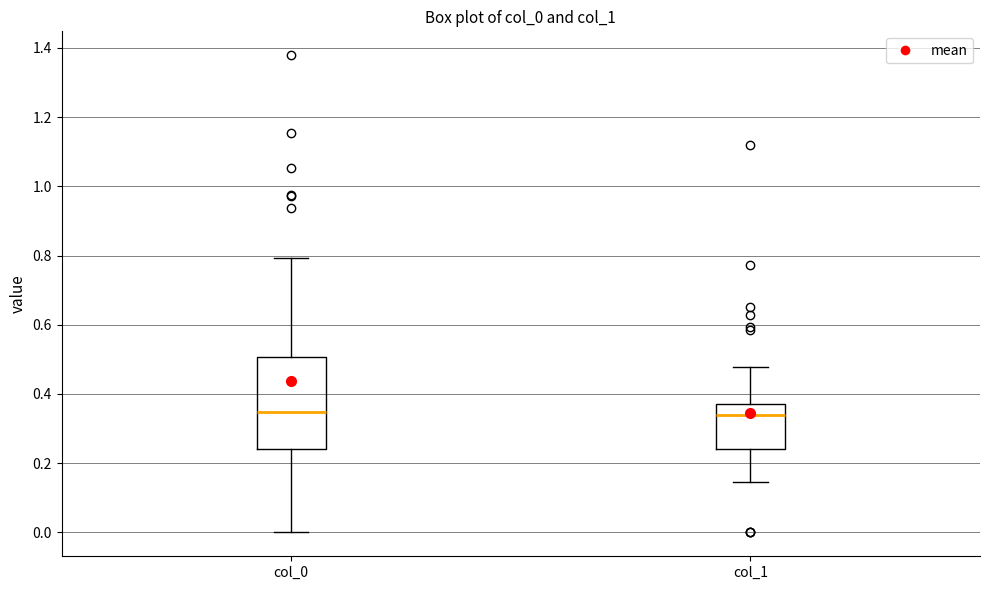

Which box is the tallest, from its lower edge to its upper edge?

col_0